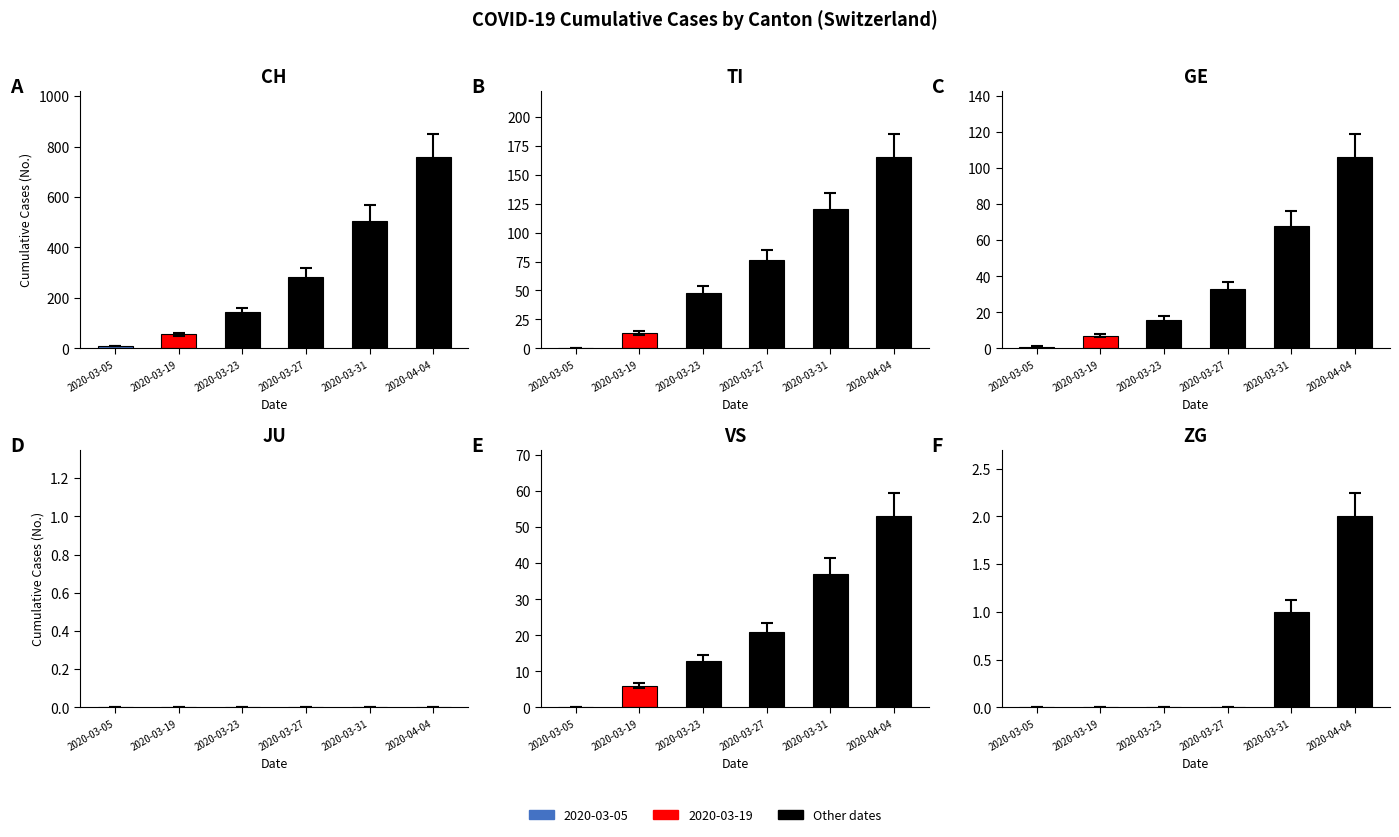

What is the approximate value of VS at 2020-03-23, to the nearest 5?

15